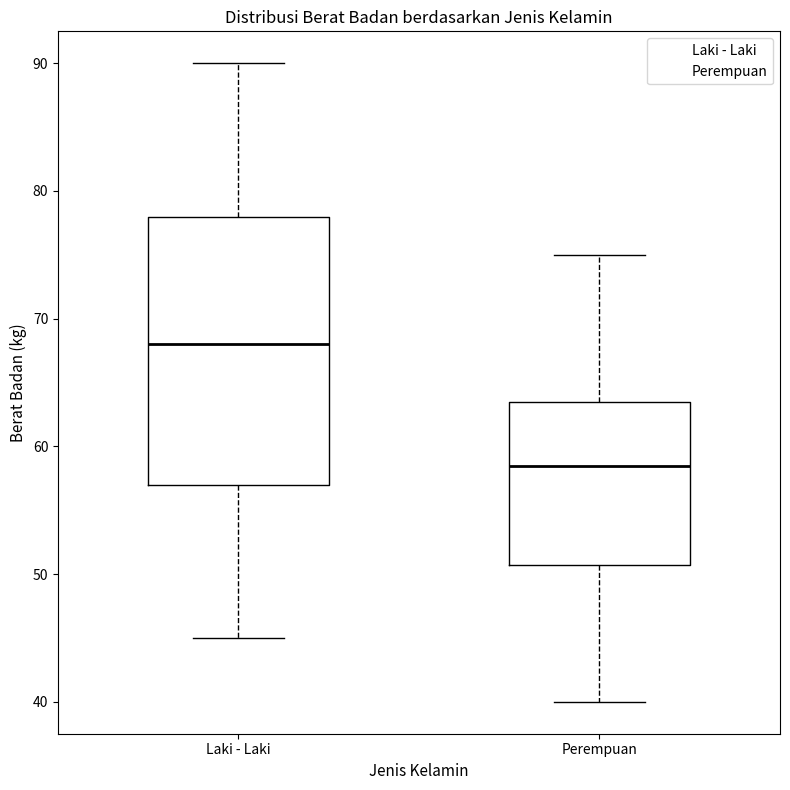

Where does the upper whisker of the box for Laki - Laki end on the y-axis? The values are not printed on the chart, so give them approximately, as read against the axis.

90